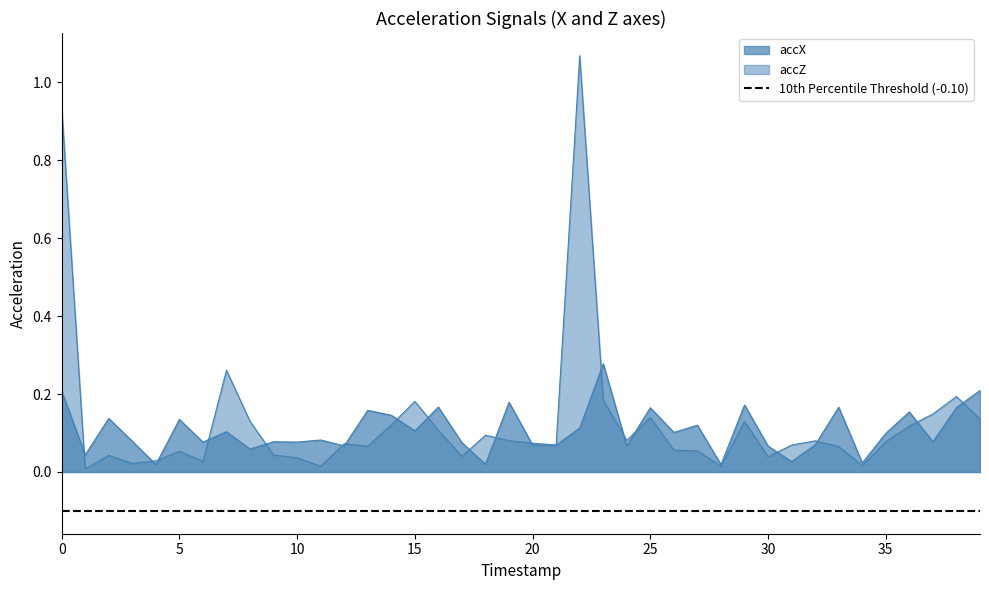

List the series in order of their peak value, highest first.

accZ, accX